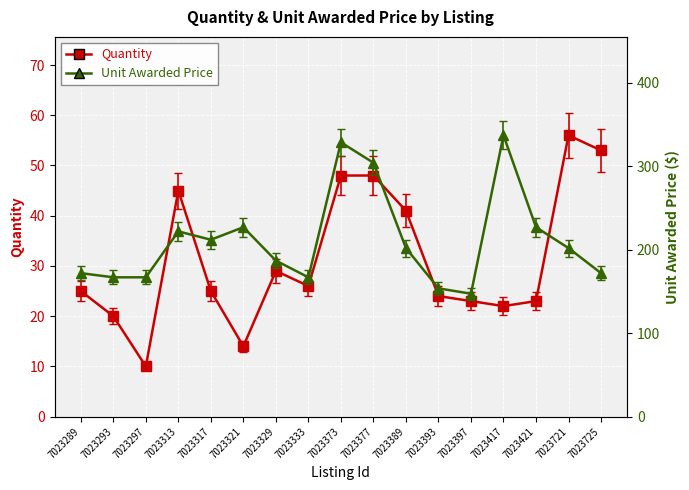

What is the value of the Quantity point at the 7th from the left?

29